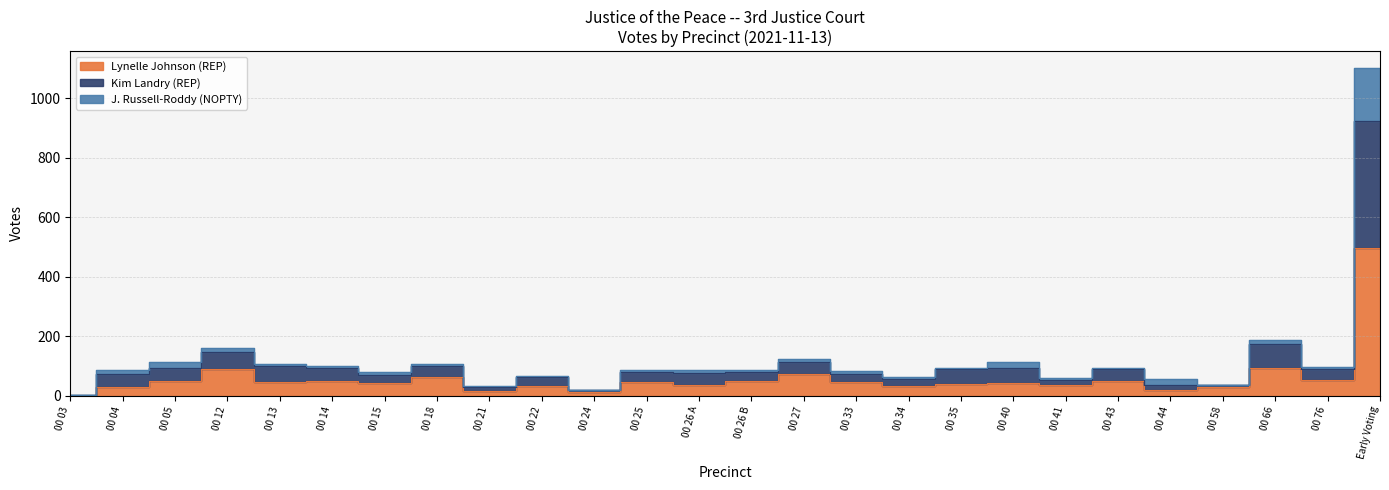

In Kim Landry (REP), how many points are higher than both neighbors (excluding endpoints)?

8